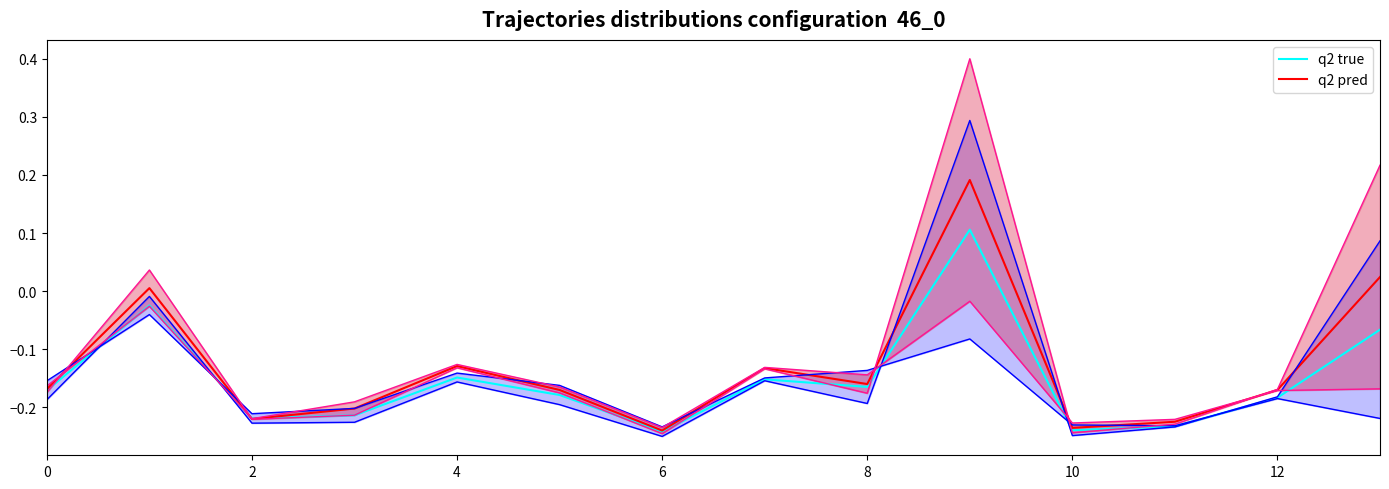

Reading right to left, list all the values displayed in this chart.

q2 true: -0.1	-0.2	-0.2	-0.2	0.1	-0.2	-0.2	-0.2	-0.2	-0.1	-0.2	-0.2	-0.0	-0.2
q2 pred: 0.0	-0.2	-0.2	-0.2	0.2	-0.2	-0.1	-0.2	-0.2	-0.1	-0.2	-0.2	0.0	-0.2